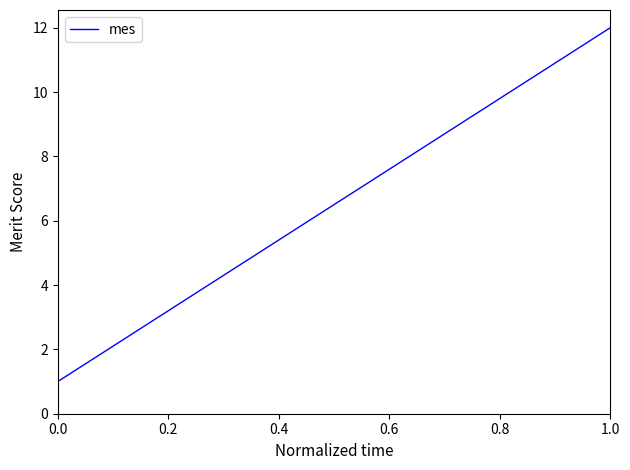

What is the difference between the maximum and minimum values?

11